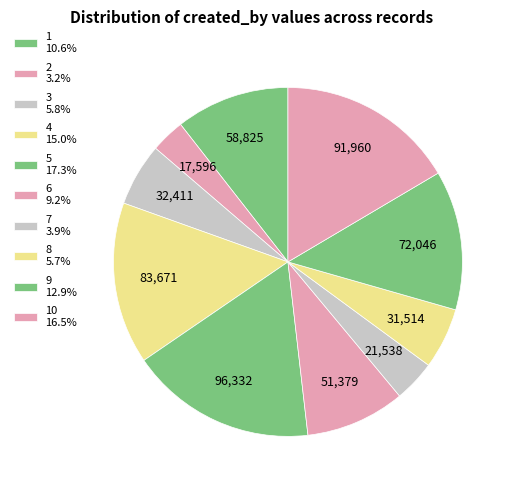

How many slices are in this pie chart?

10